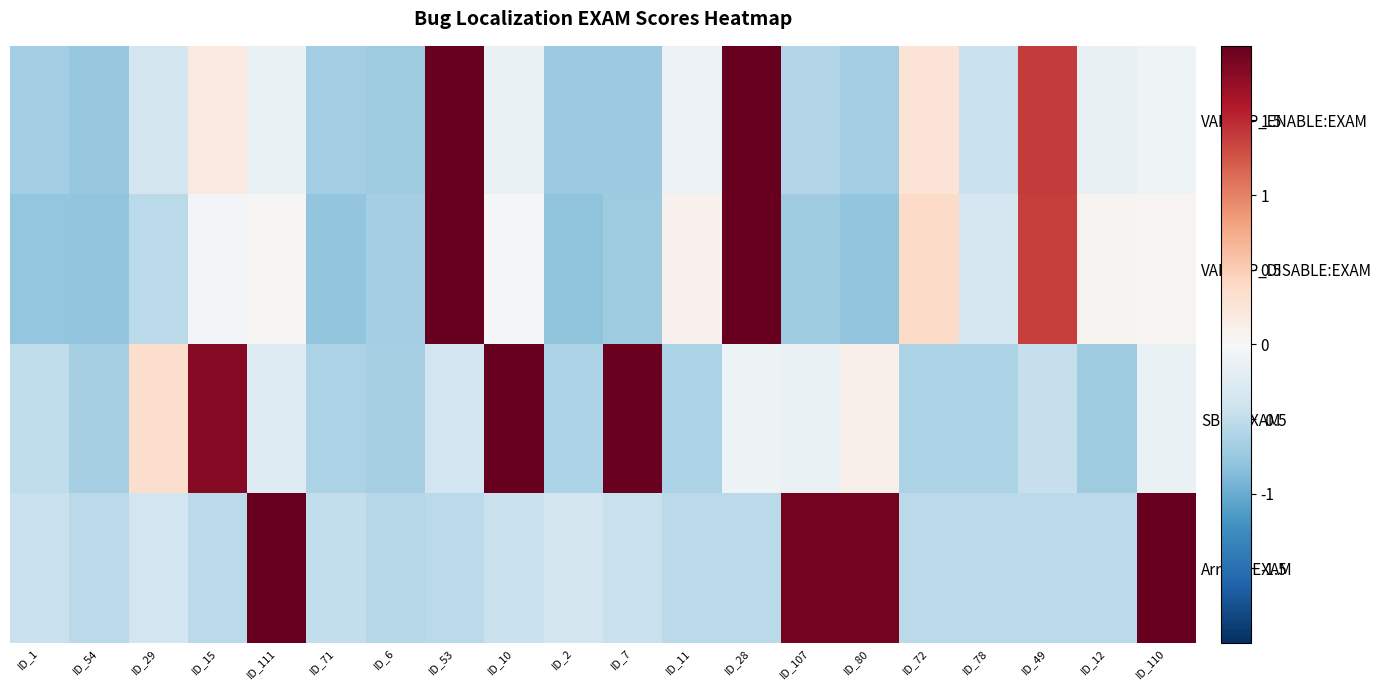

Rank the series at ID_10 from highest to lowest value.

SBFL:EXAM, VARCOP_DISABLE:EXAM, VARCOP_ENABLE:EXAM, Arrieta:EXAM